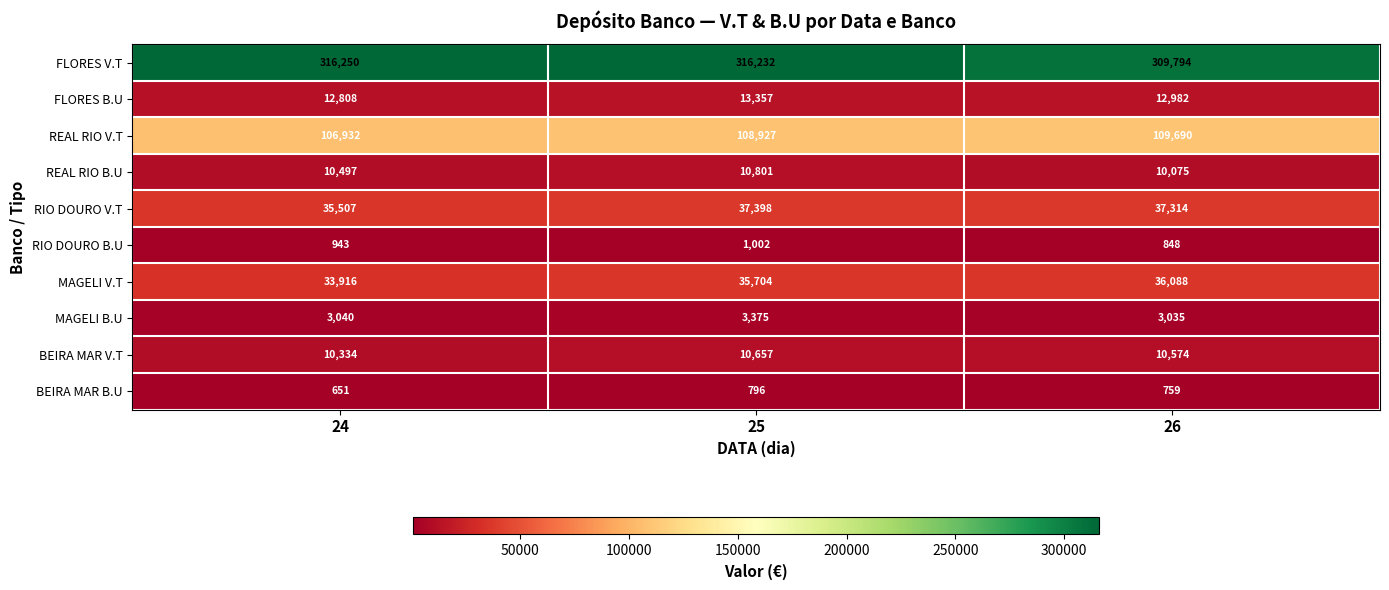

What is the sum of all RIO DOURO V.T values?

110219